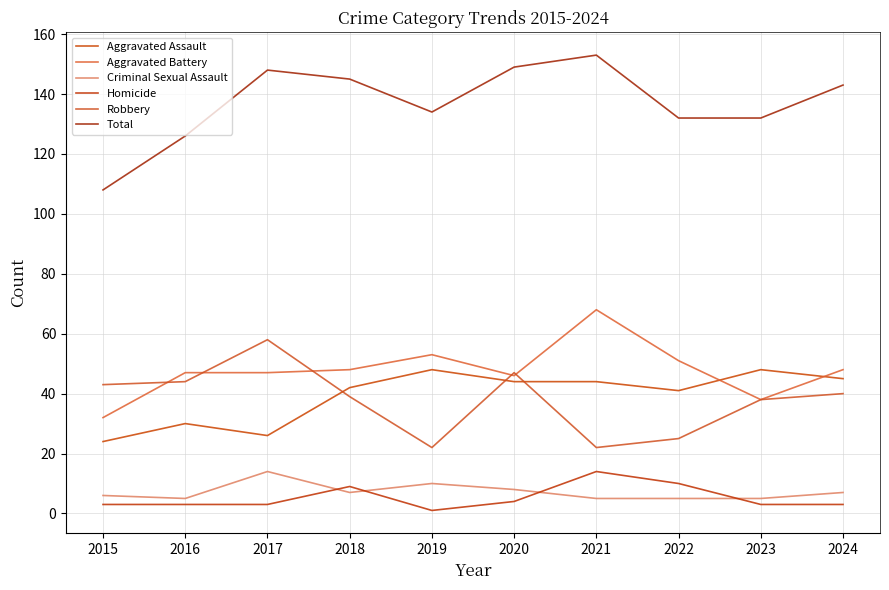

What is the spread (max minus min) of values at 2015?

105